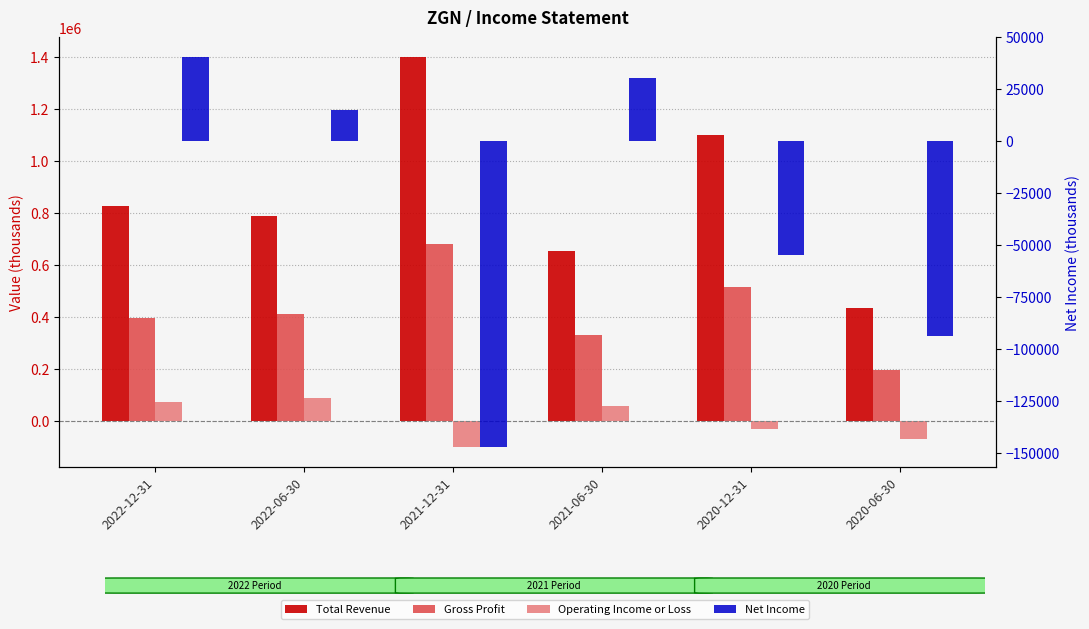

How many categories are shown in the chart?

6